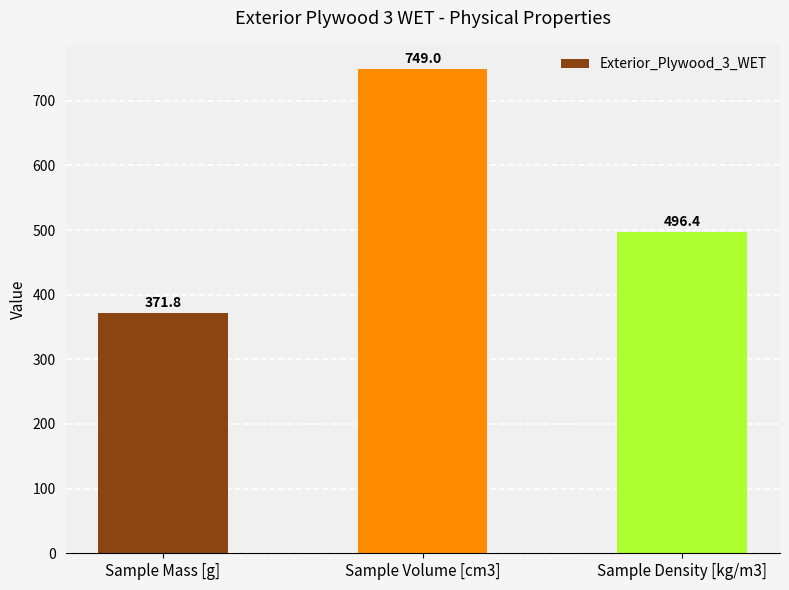

What position from the right is Sample Mass [g]?

3